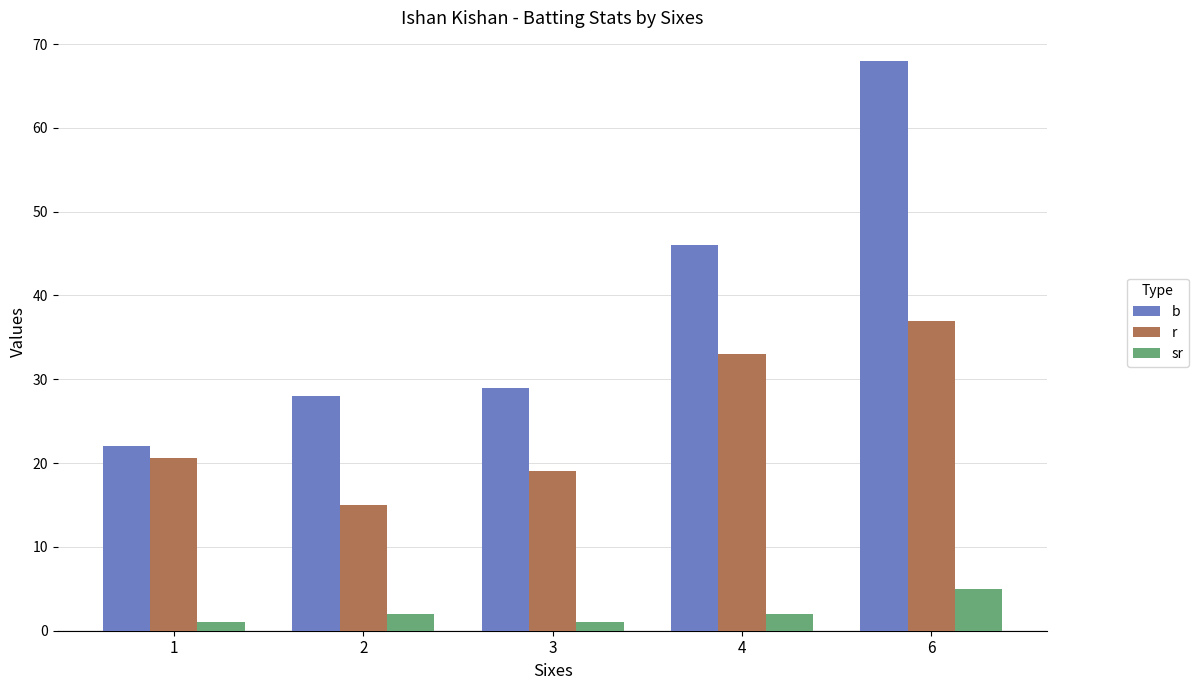

Are the bars grouped side by side (vs. stacked)?

Yes